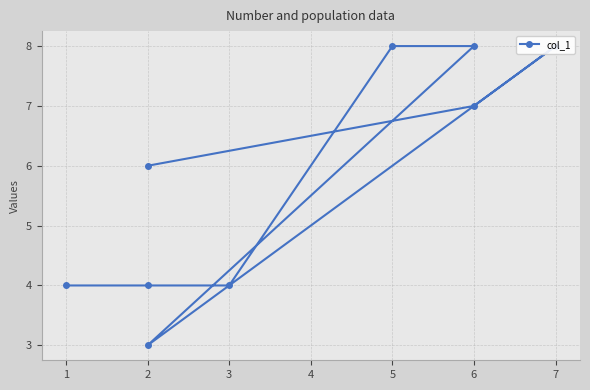

Count the number of values greater than 6.

4